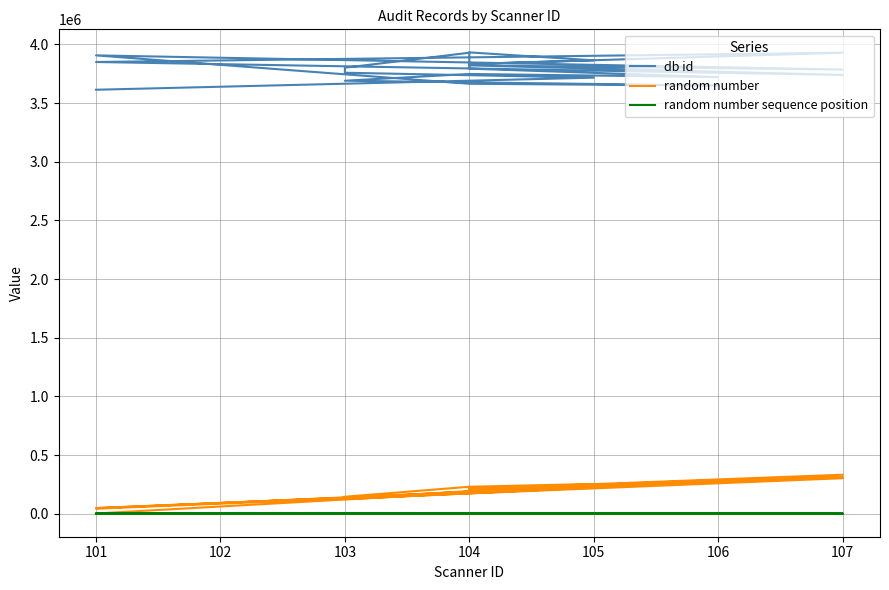

What is the sum of all random number values?

3946505